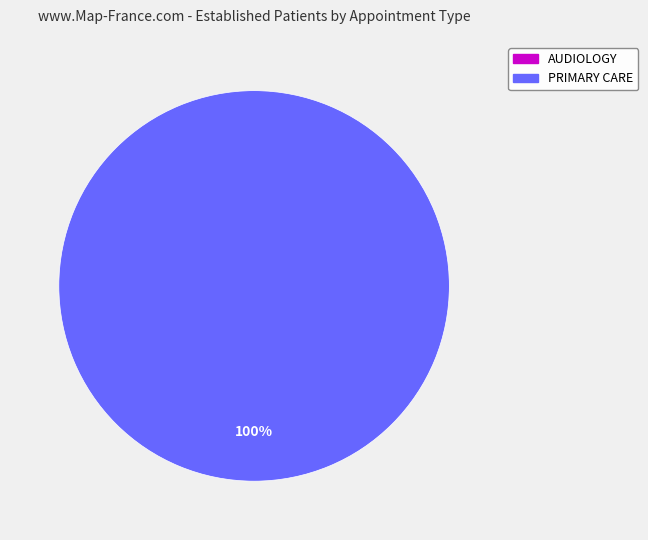

True or false: PRIMARY CARE accounts for 99% of the total.

False